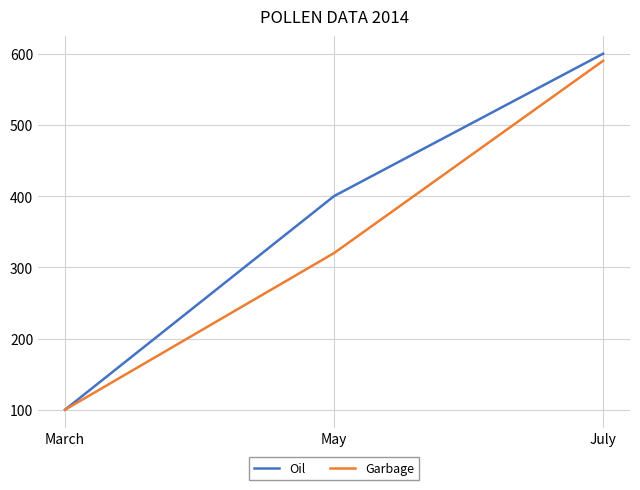

What is the difference between the highest and lowest values at May?

80